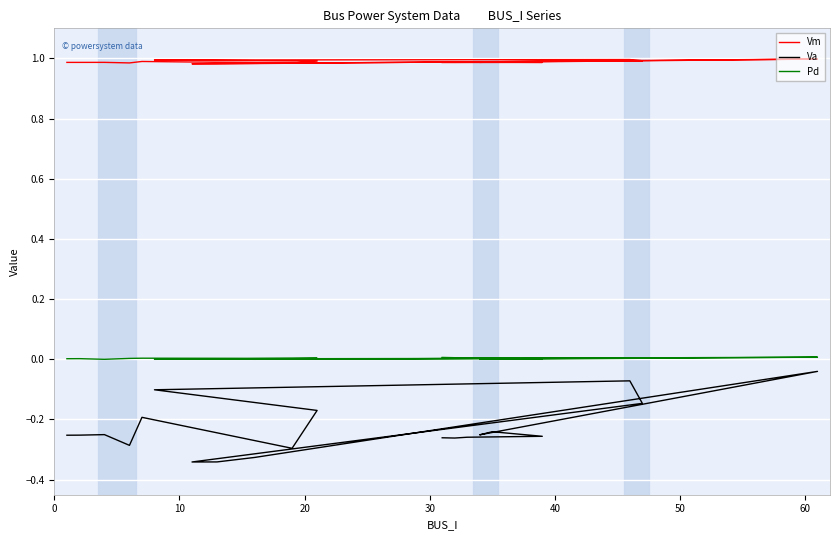

Which series has the largest range (max minus min)?

Va